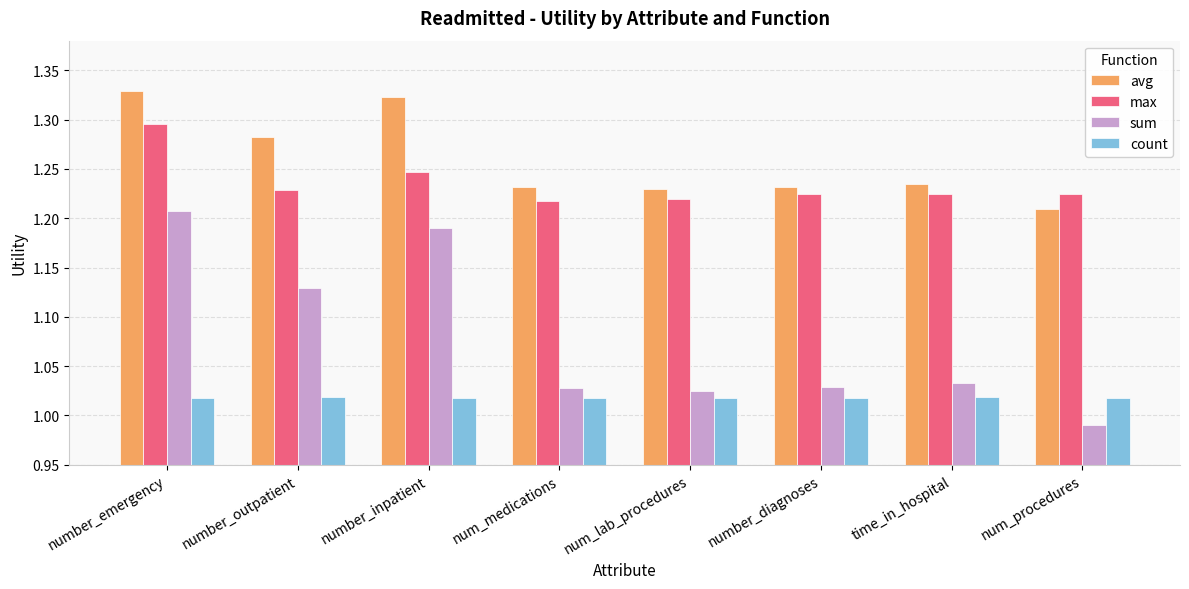

At which label does max reach its peak?

number_emergency